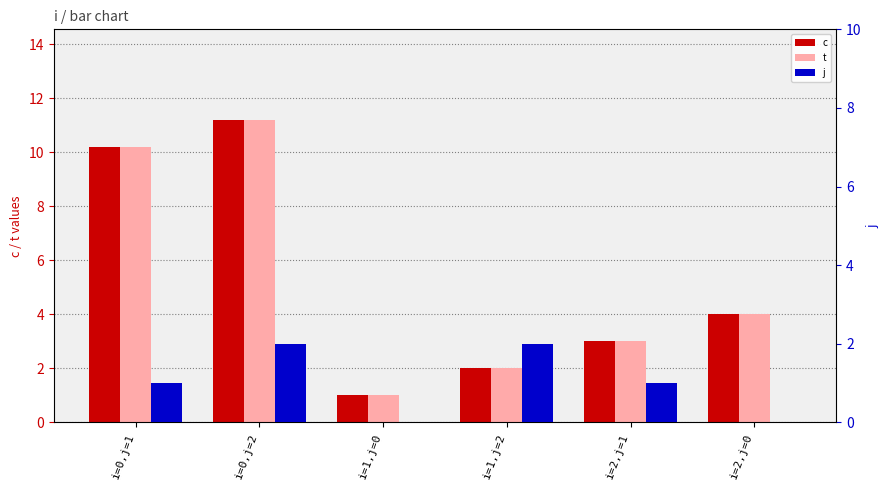

At which label does t reach its minimum?

i=1,j=0